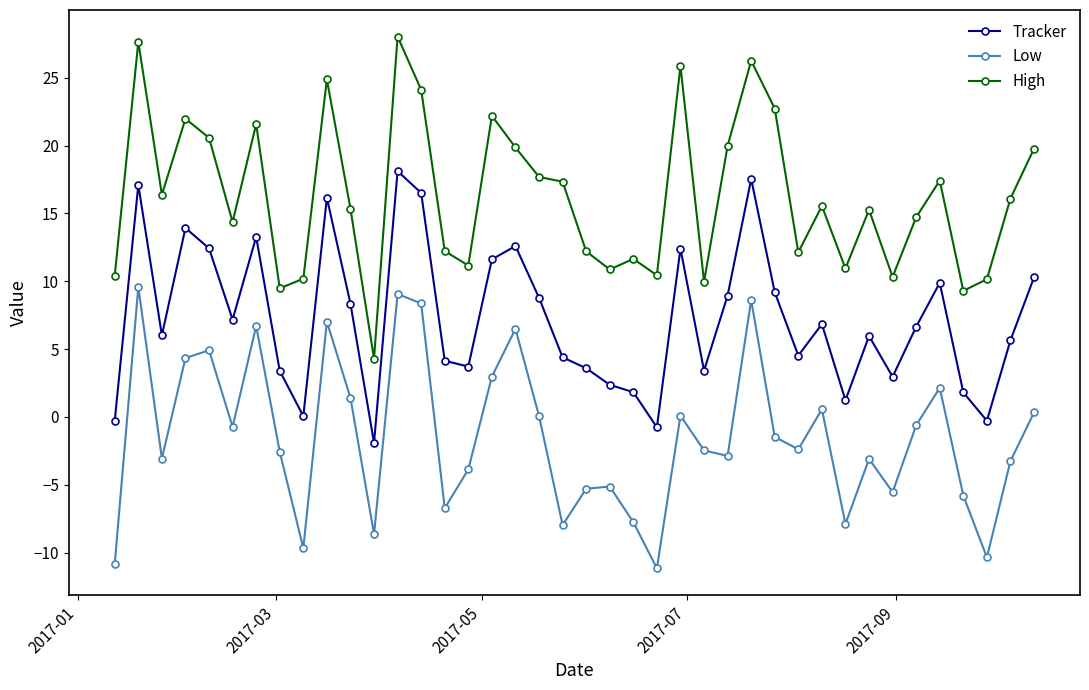

How many lines are shown in the chart?

3